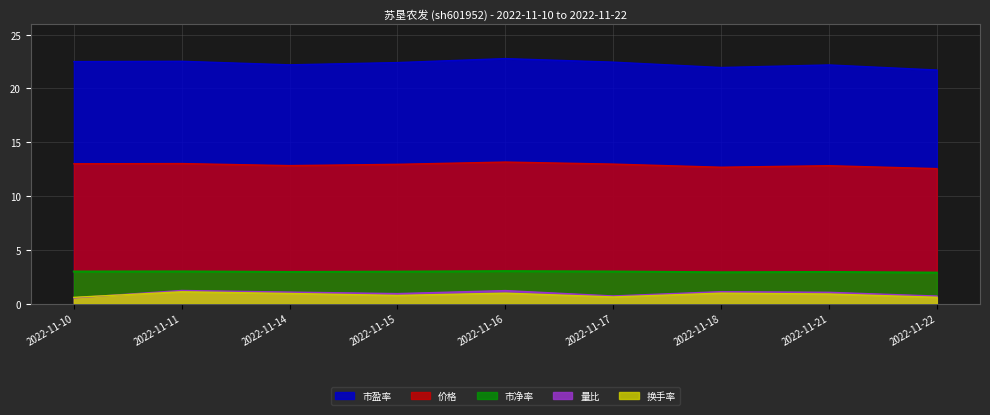

List the labels in order of 价格 value, largest first.

2022-11-16, 2022-11-11, 2022-11-10, 2022-11-17, 2022-11-15, 2022-11-14, 2022-11-21, 2022-11-18, 2022-11-22